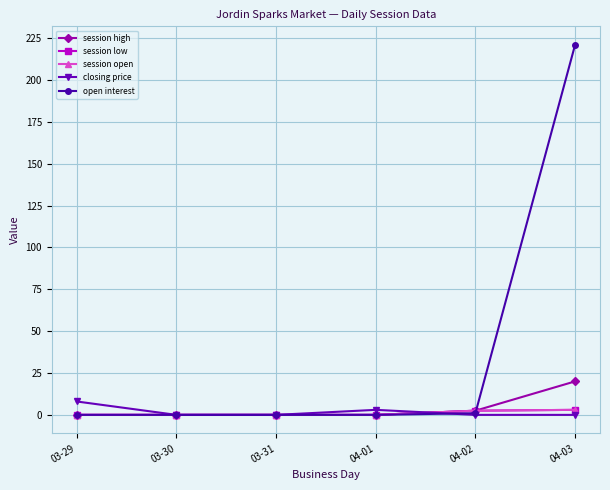

Is this an area chart (filled region under the line)?

No